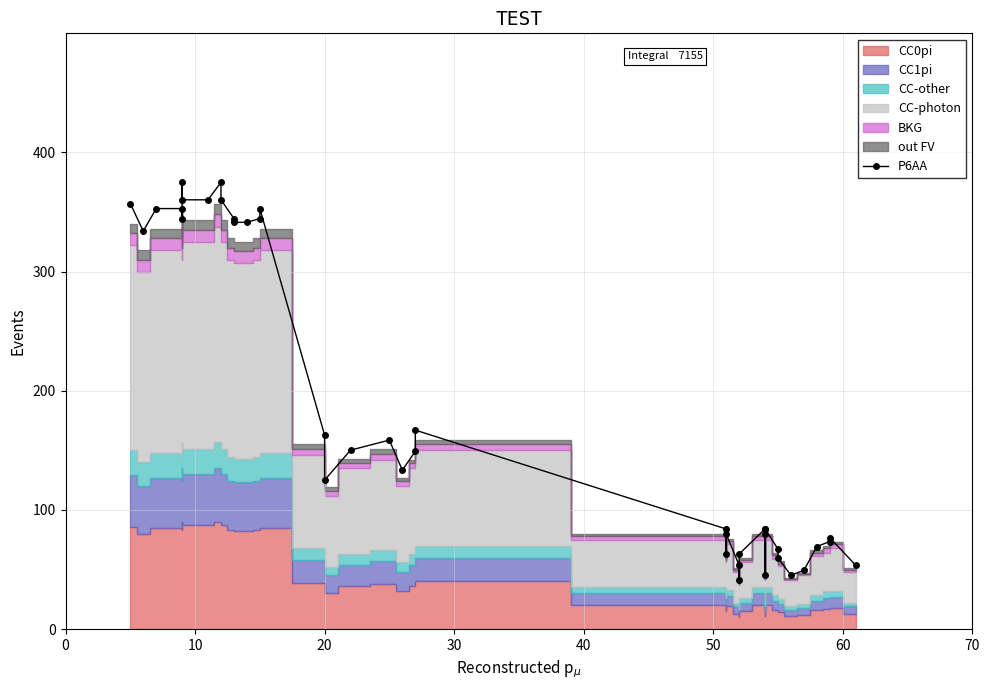

What is the sum of all values?

7512.8